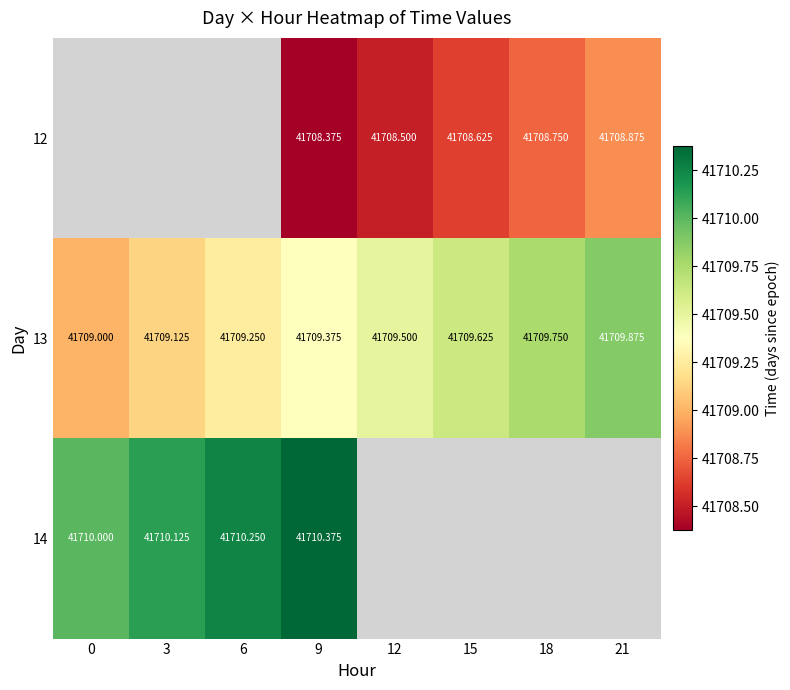

At which label does 12 first exceed 41708?

9